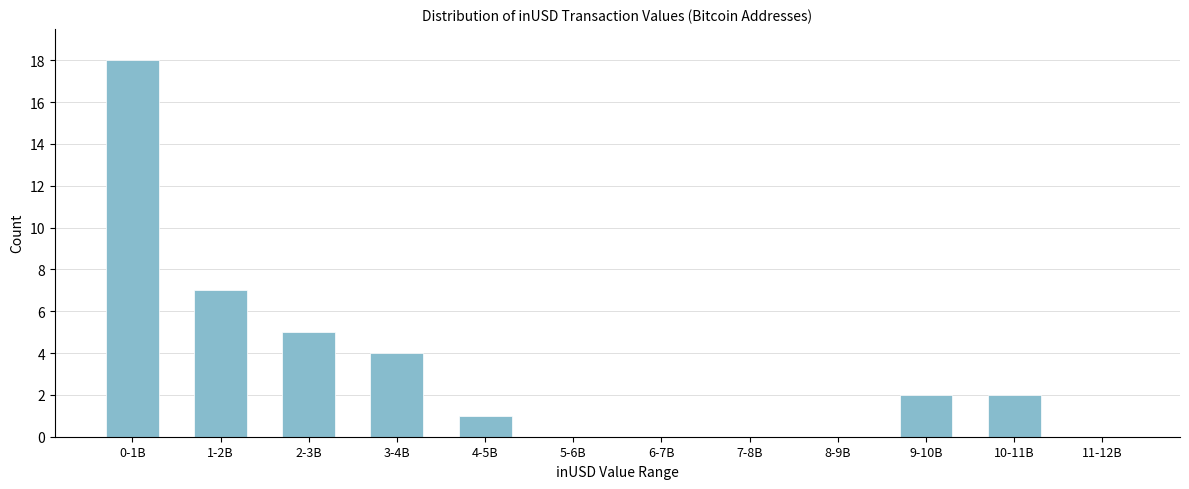

Reading left to right, extract all data points from this chart.

0-1B=18	1-2B=7	2-3B=5	3-4B=4	4-5B=1	5-6B=0	6-7B=0	7-8B=0	8-9B=0	9-10B=2	10-11B=2	11-12B=0